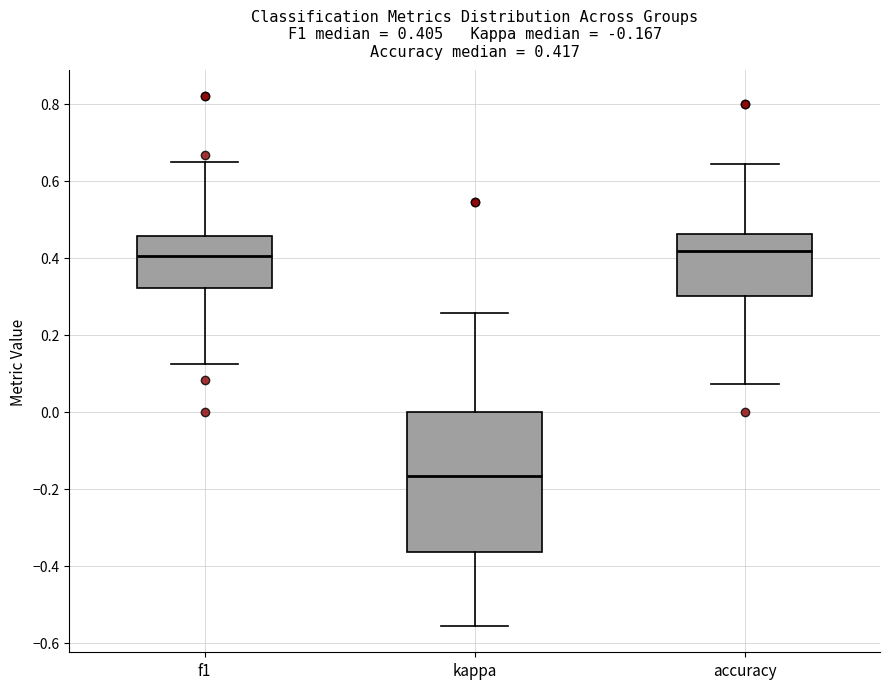

Which box is the tallest, from its lower edge to its upper edge?

kappa